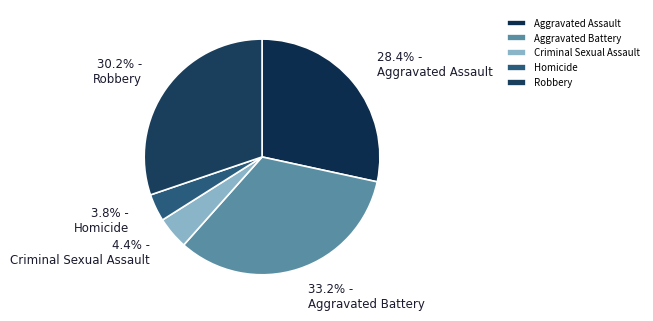

To the nearest percent, what portion does Homicide represent?

4%